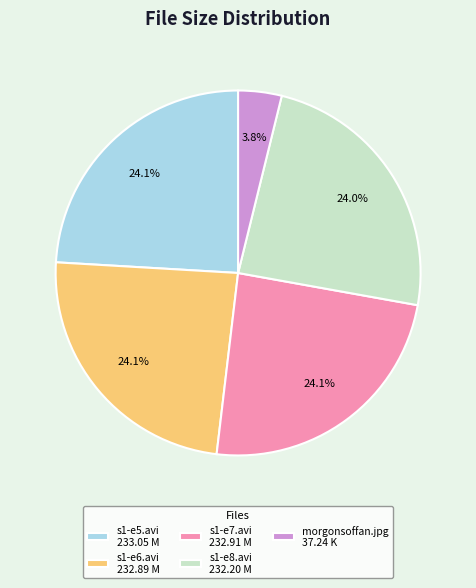

Approximately how many times larger is the value at s1-e6.avi 232.89 M compared to s1-e5.avi 233.05 M?

1.0